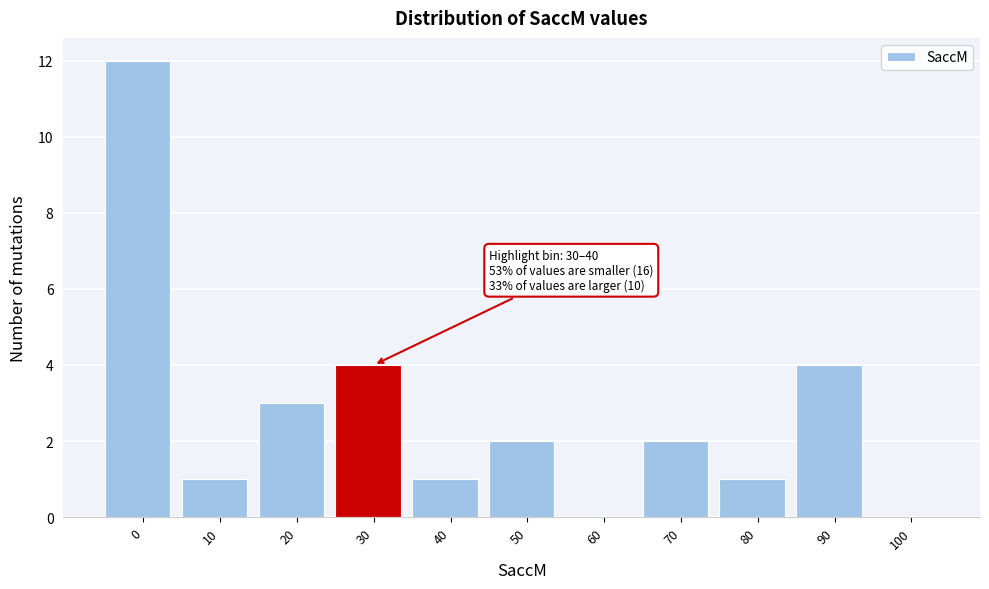

Reading left to right, what are all the values shown in this chart?

0=12	10=1	20=3	30=4	40=1	50=2	60=0	70=2	80=1	90=4	100=0